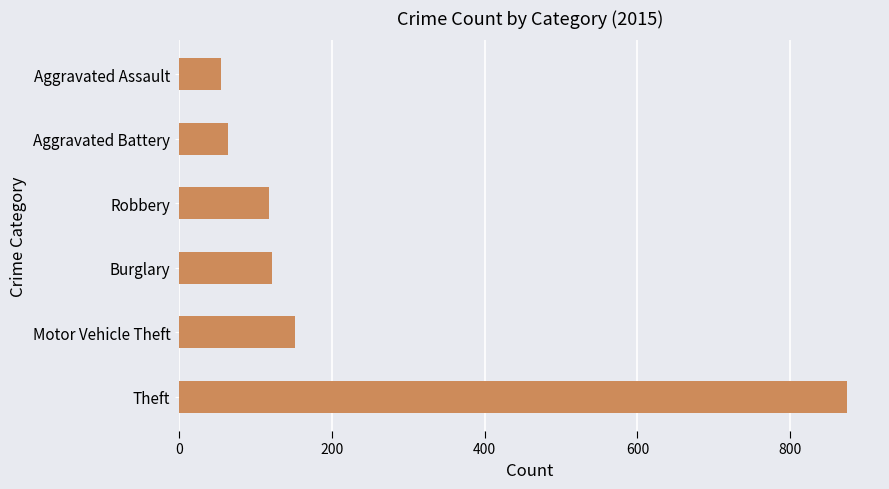

Which label corresponds to the smallest value in the chart?

Aggravated Assault